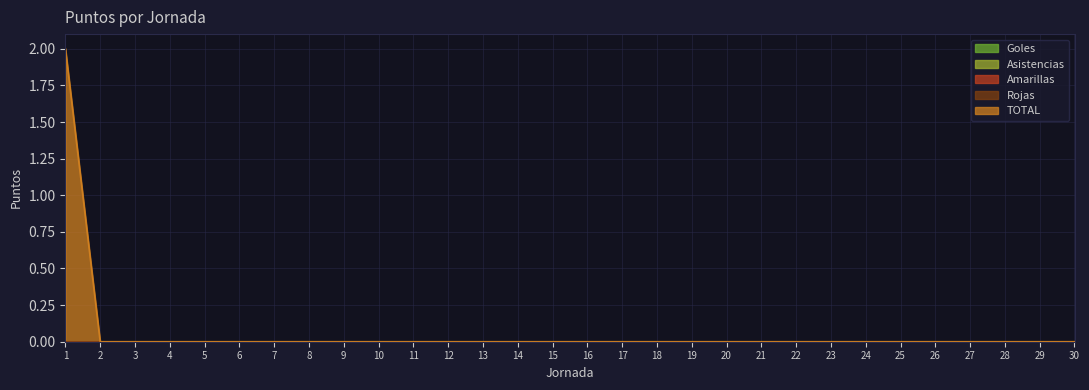

Is it true that Asistencias equals 0 at 6?

True